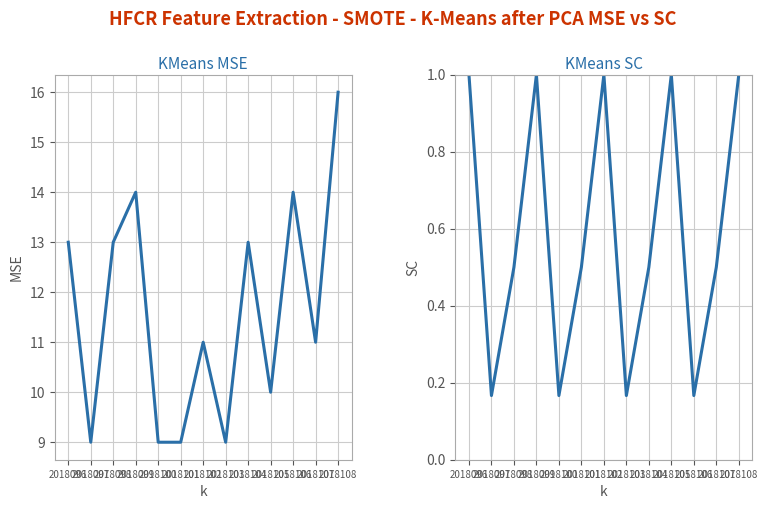

Reading left to right, list all the values displayed in this chart.

col_3: 2018096=13.0	2018097=9.0	2018098=13.0	2018099=14.0	2018100=9.0	2018101=9.0	2018102=11.0	2018103=9.0	2018104=13.0	2018105=10.0	2018106=14.0	2018107=11.0	2018108=16.0
col_1: 2018096=1.0	2018097=0.2	2018098=0.5	2018099=1.0	2018100=0.2	2018101=0.5	2018102=1.0	2018103=0.2	2018104=0.5	2018105=1.0	2018106=0.2	2018107=0.5	2018108=1.0